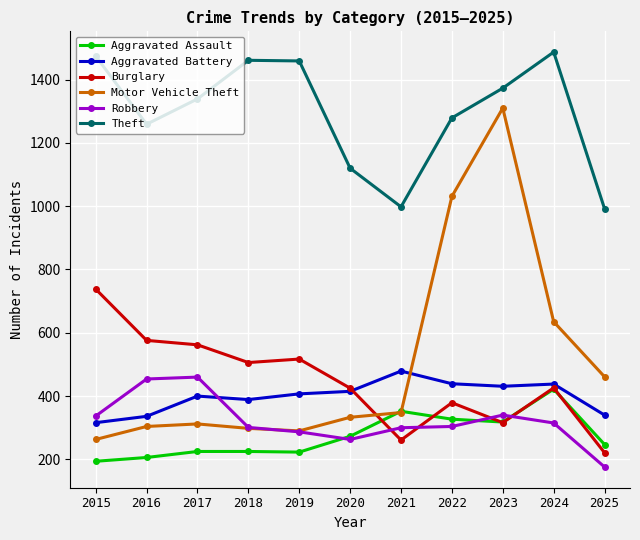

Count the number of categories in the chart.

11